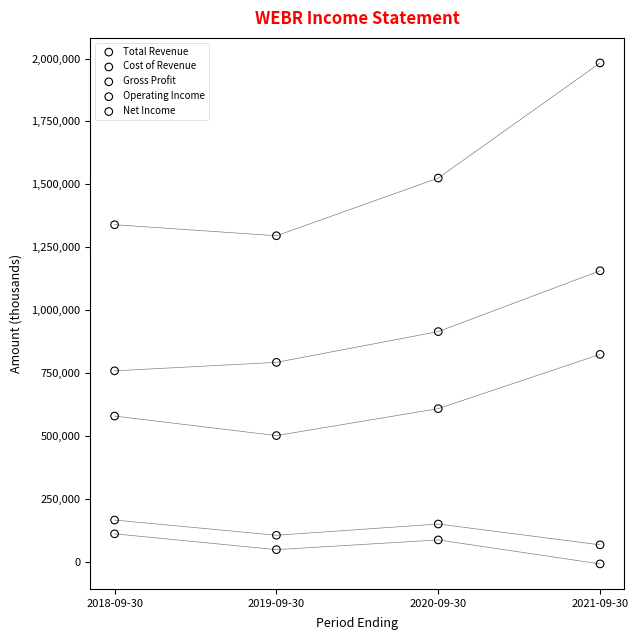

In the Cost of Revenue series, what Y value is closest to 958500?

915600